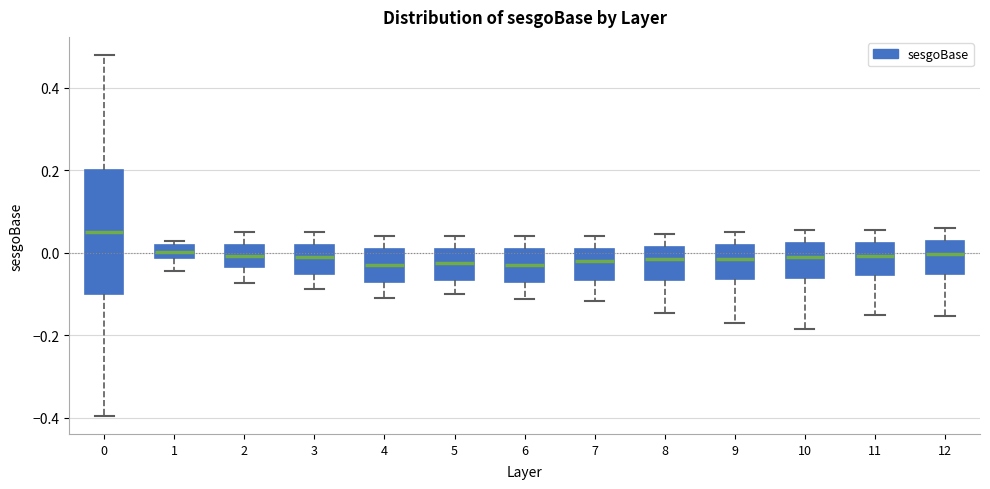

Reading left to right, transcribe this box plot: for each box, give where its median line is, the range the box spans, and where its two whiskers end, as read against the y-axis. The values are not printed on the chart, so give them approximately, as read against the axis.

0: median 0.06, box -0.10 to 0.20, whiskers -0.40 to 0.48
1: median 0.00, box -0.02 to 0.02, whiskers -0.04 to 0.04
2: median 0.00, box -0.04 to 0.02, whiskers -0.08 to 0.06
3: median 0.00, box -0.04 to 0.02, whiskers -0.08 to 0.06
4: median -0.02, box -0.06 to 0.02, whiskers -0.10 to 0.04
5: median -0.02, box -0.06 to 0.02, whiskers -0.10 to 0.04
6: median -0.02, box -0.06 to 0.02, whiskers -0.12 to 0.04
7: median -0.02, box -0.06 to 0.02, whiskers -0.12 to 0.04
8: median -0.02, box -0.06 to 0.02, whiskers -0.14 to 0.04
9: median -0.02, box -0.06 to 0.02, whiskers -0.18 to 0.06
10: median 0.00, box -0.06 to 0.02, whiskers -0.18 to 0.06
11: median 0.00, box -0.06 to 0.02, whiskers -0.16 to 0.06
12: median 0.00, box -0.04 to 0.04, whiskers -0.16 to 0.06